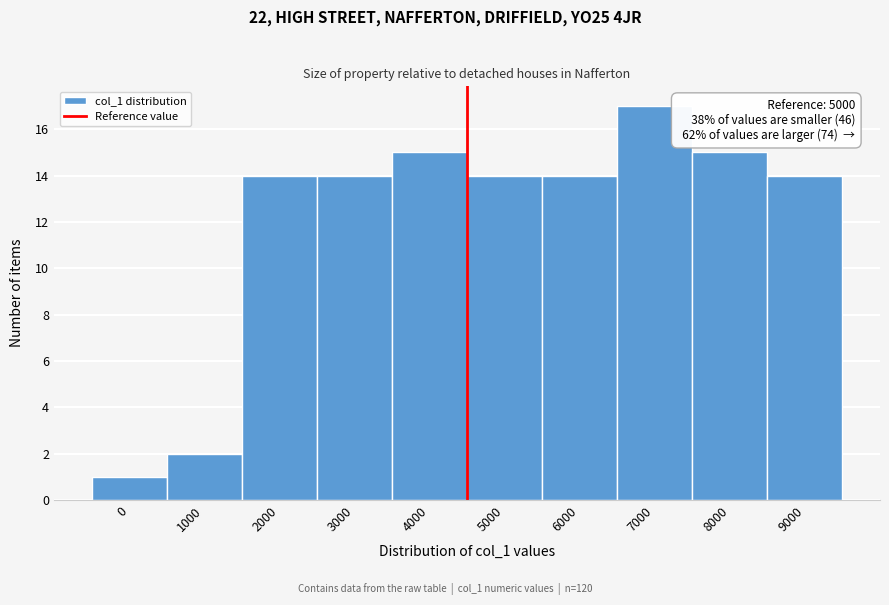

Reading left to right, list all the values displayed in this chart.

1	2	14	14	15	14	14	17	15	14